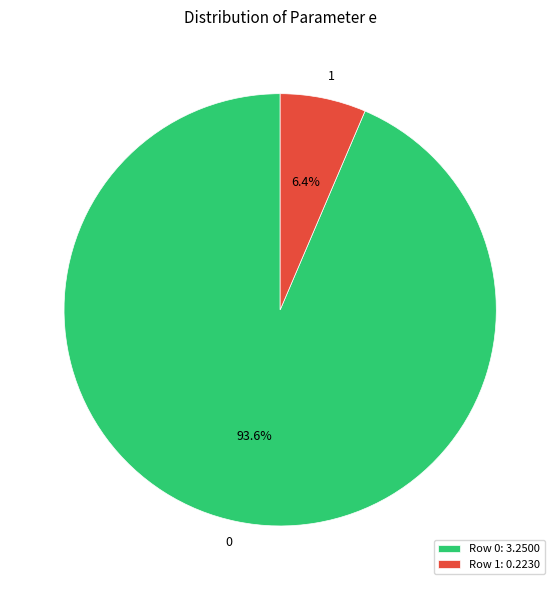

Combined, do 1 and 0 account for over 50%?

Yes